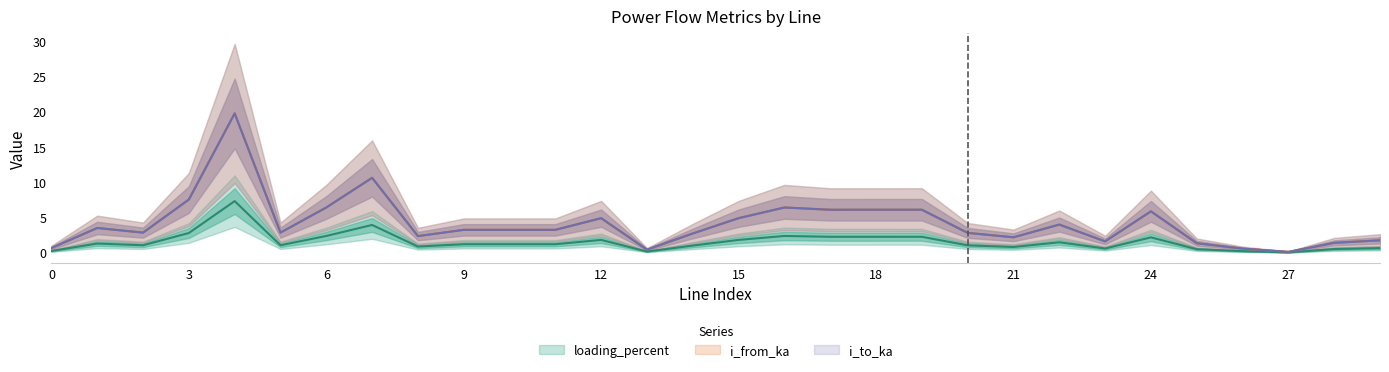

Reading left to right, list all the values displayed in this chart.

i_from_ka: 0.7	3.5	2.8	7.5	19.8	2.8	6.4	10.6	2.4	3.2	3.2	3.2	4.9	0.4	2.7	4.9	6.4	6.1	6.1	6.1	2.8	2.2	4.0	1.6	5.9	1.3	0.6	0.1	1.4	1.8
i_to_ka: 0.7	3.5	2.8	7.5	19.8	2.8	6.4	10.6	2.4	3.2	3.2	3.2	4.9	0.4	2.7	4.9	6.4	6.1	6.1	6.1	2.8	2.2	4.0	1.6	5.9	1.3	0.6	0.1	1.4	1.8
loading_percent: 0.2	1.3	1.1	2.8	7.3	1.1	2.4	3.9	0.9	1.2	1.2	1.2	1.8	0.2	1.0	1.8	2.4	2.3	2.3	2.3	1.0	0.8	1.5	0.6	2.2	0.5	0.2	0.0	0.5	0.6